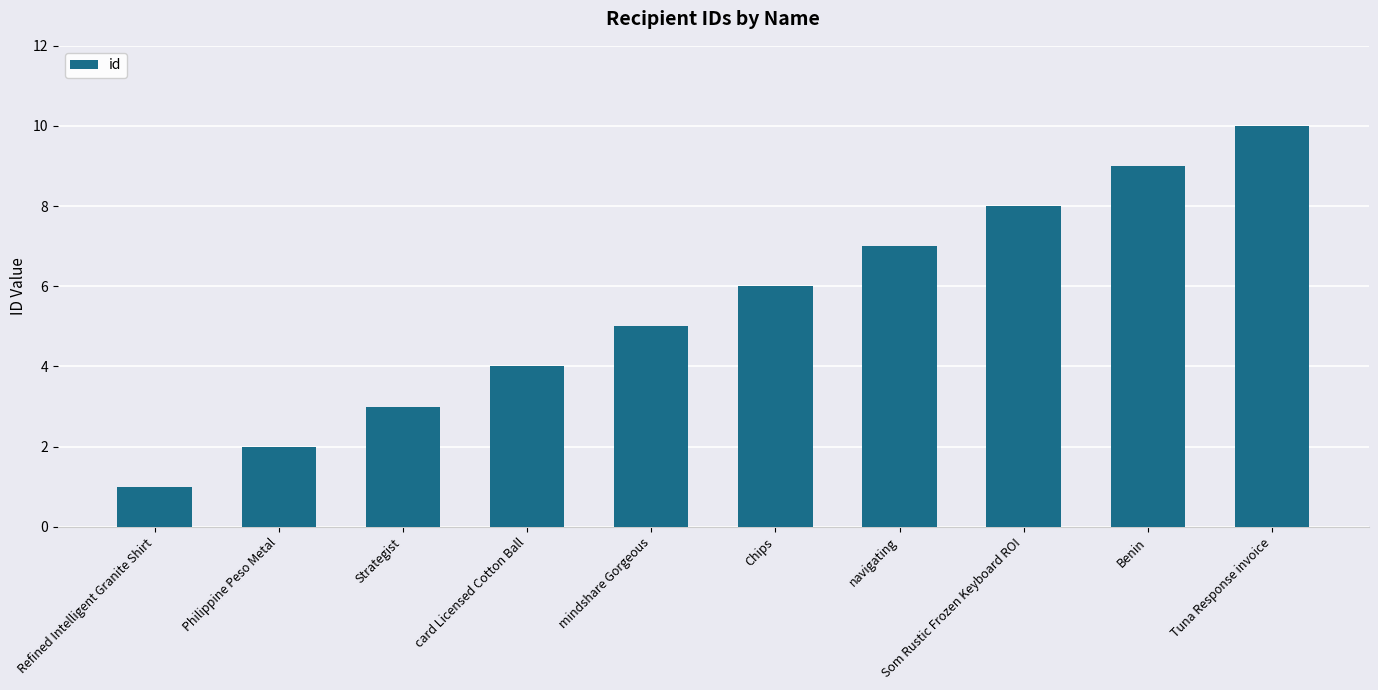

Count the number of data series in this chart.

1